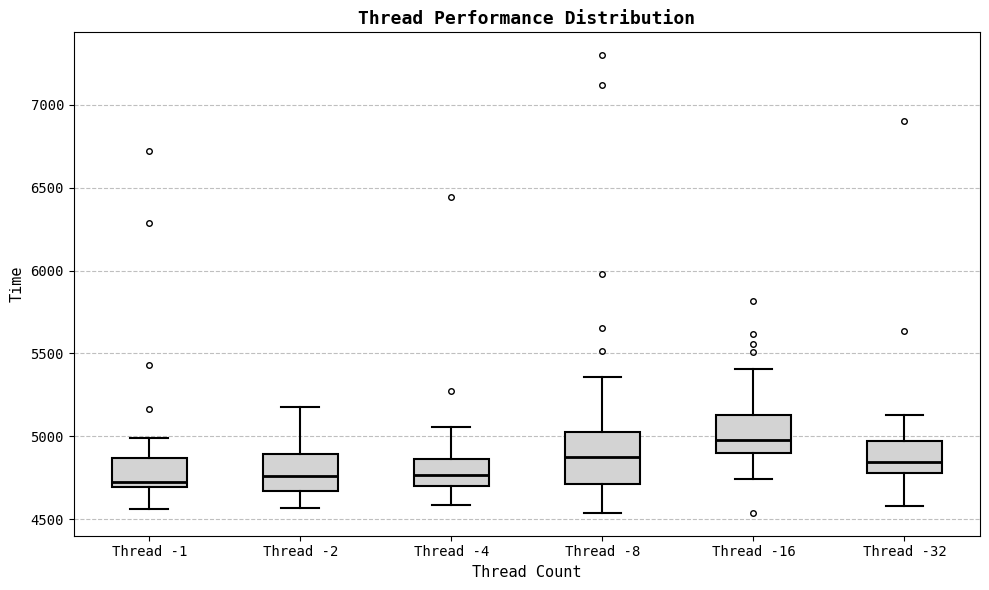

Reading left to right, read every box against the y-axis: the position of its median line, the range the box covers, and the ends of its whiskers. The values are not printed on the chart, so give them approximately, as read against the axis.

Thread -1: median 4750, box 4700 to 4850, whiskers 4550 to 5000
Thread -2: median 4750, box 4650 to 4900, whiskers 4550 to 5200
Thread -4: median 4750, box 4700 to 4850, whiskers 4600 to 5050
Thread -8: median 4900, box 4700 to 5050, whiskers 4550 to 5350
Thread -16: median 5000, box 4900 to 5150, whiskers 4750 to 5400
Thread -32: median 4850, box 4800 to 4950, whiskers 4600 to 5150